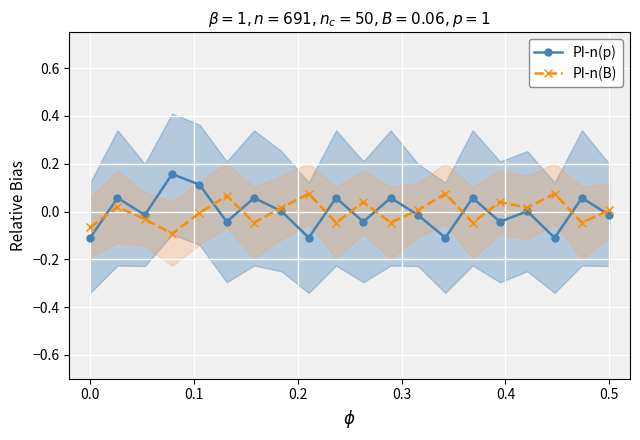

Is it true that PI-n(B) equals -0.1 at 0.0?

True